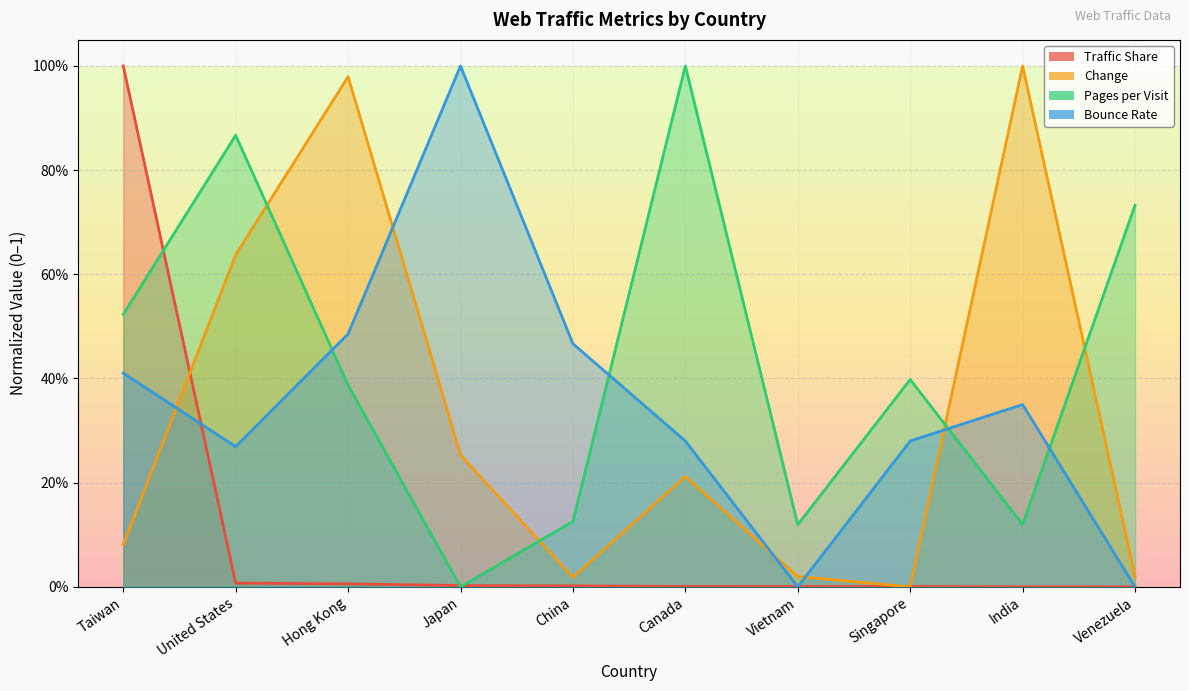

Between Japan and China, which series saw the biggest shift?

Bounce Rate